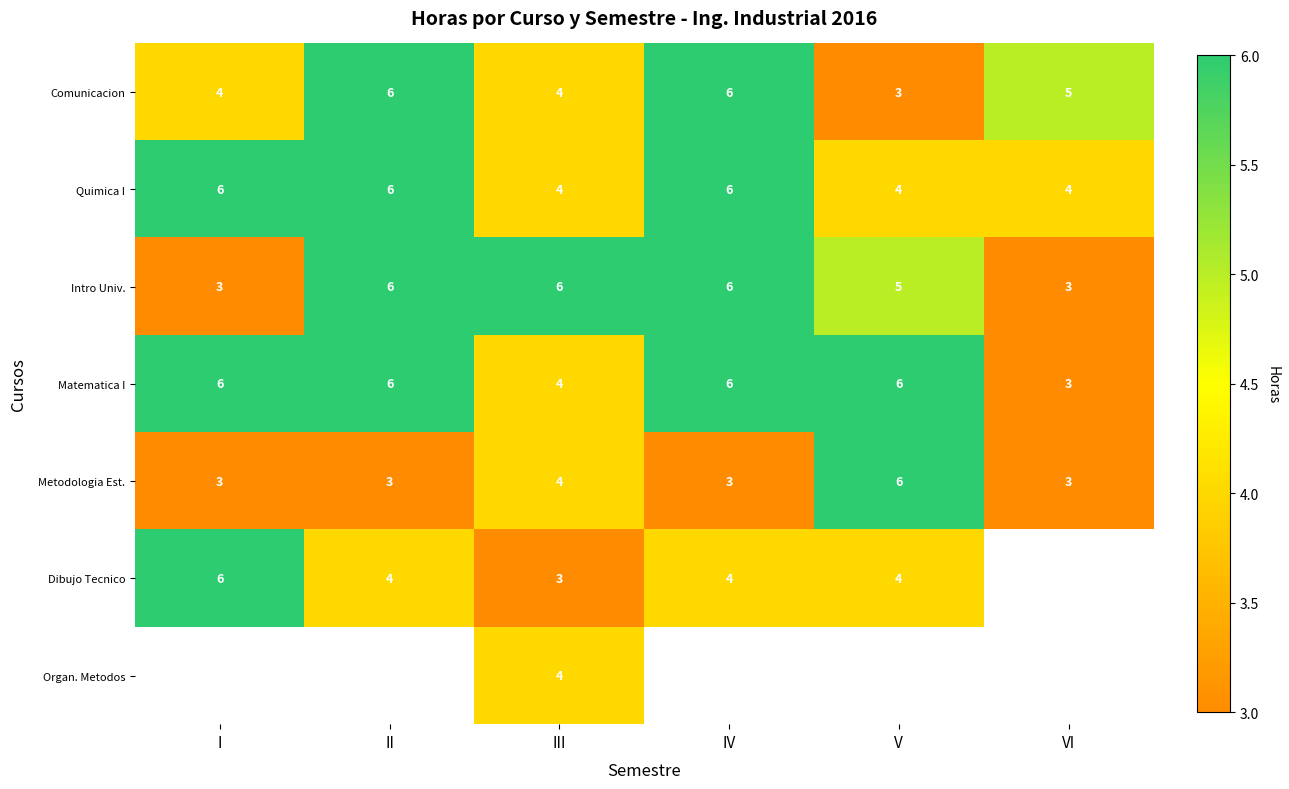

The value of Metodologia Est. at I is 3. True or false?

True